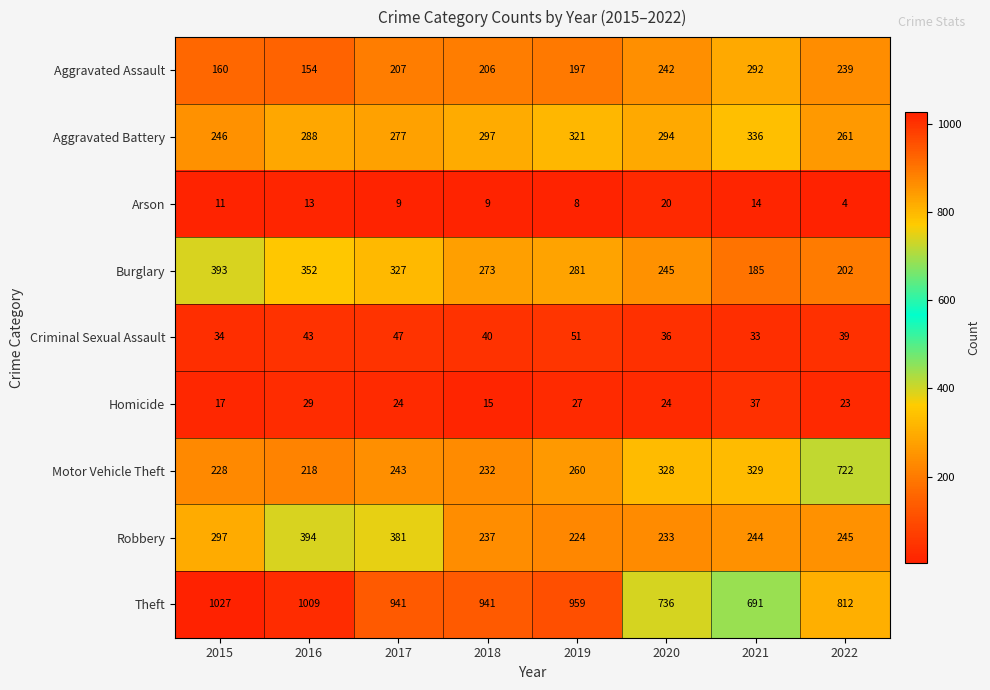

At how many categories does at least one series exceed 179?

8